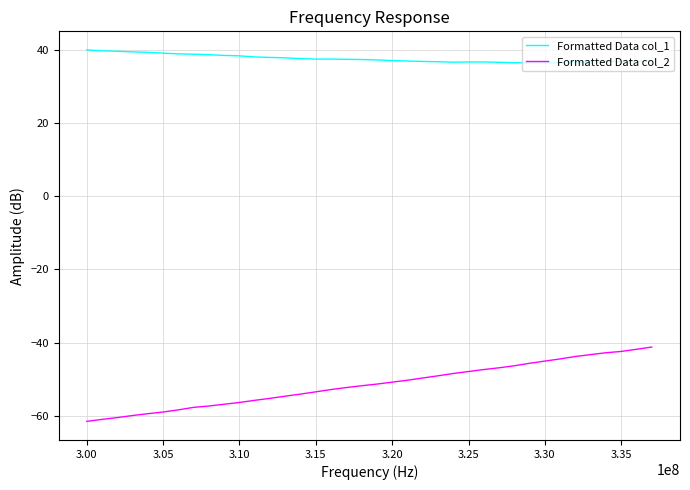

What is the greatest value displayed?

39.9